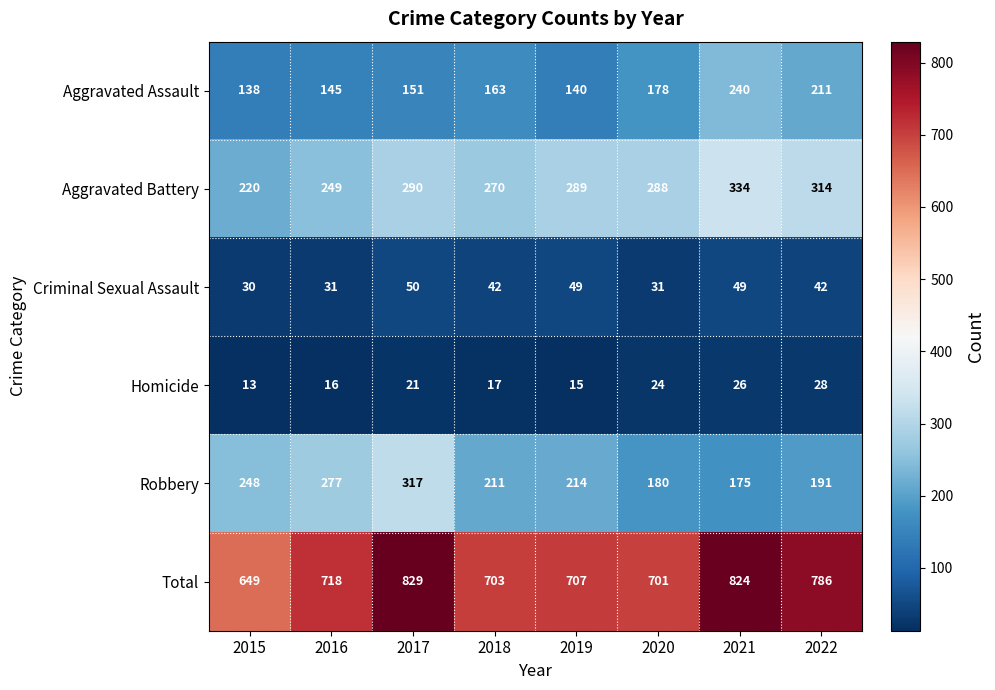

How many Aggravated Battery values are between 270 and 314?

5